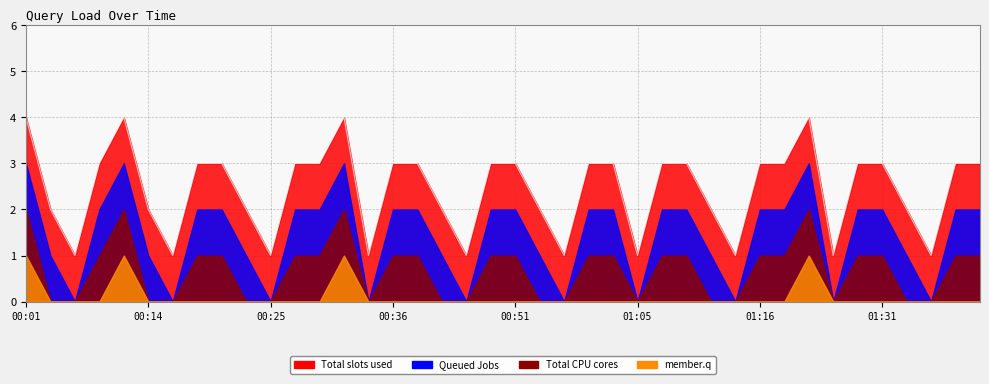

Reading left to right, extract all data points from this chart.

00:01=4	00:04=2	00:05=1	00:06=3	00:11=4	00:14=2	00:15=1	00:16=3	00:21=3	00:24=2	00:25=1	00:26=3	00:31=3	00:34=4	00:35=1	00:36=3	00:41=3	00:44=2	00:45=1	00:46=3	00:51=3	00:54=2	00:55=1	00:56=3	01:01=3	01:05=1	01:06=3	01:11=3	01:14=2	01:15=1	01:16=3	01:21=3	01:24=4	01:25=1	01:26=3	01:31=3	01:34=2	01:35=1	01:36=3	01:41=3